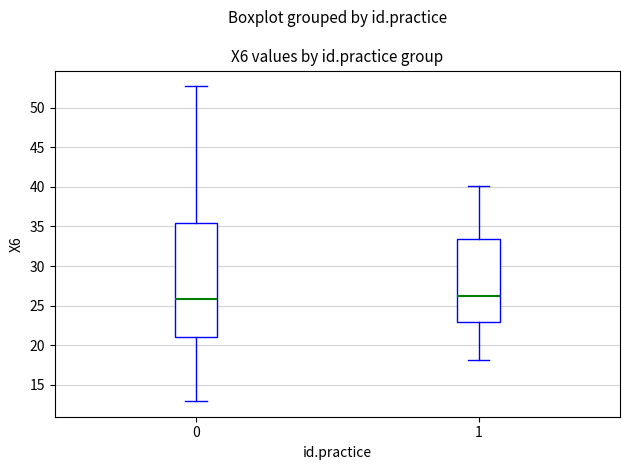

Which box is the tallest, from its lower edge to its upper edge?

0